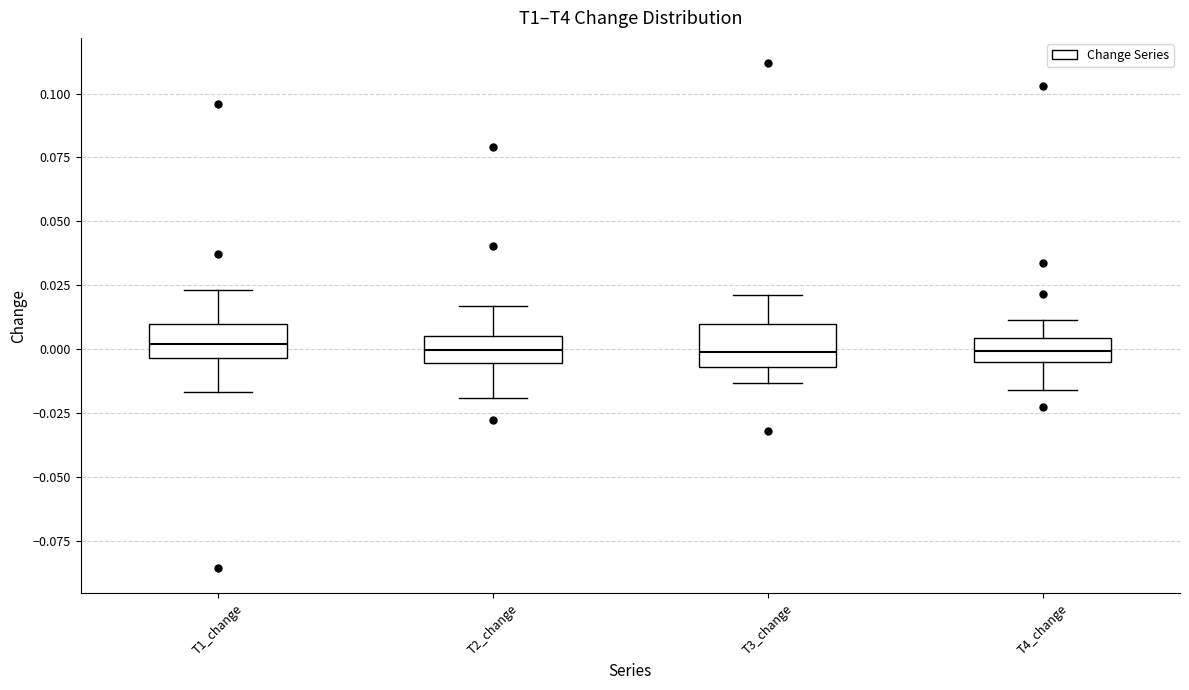

Reading left to right, transcribe this box plot: for each box, give where its median line is, the range the box spans, and where its two whiskers end, as read against the y-axis. The values are not printed on the chart, so give them approximately, as read against the axis.

T1_change: median 0.000, box -0.005 to 0.010, whiskers -0.015 to 0.025
T2_change: median 0.000, box -0.005 to 0.005, whiskers -0.020 to 0.015
T3_change: median 0.000, box -0.005 to 0.010, whiskers -0.015 to 0.020
T4_change: median 0.000, box -0.005 to 0.005, whiskers -0.015 to 0.010